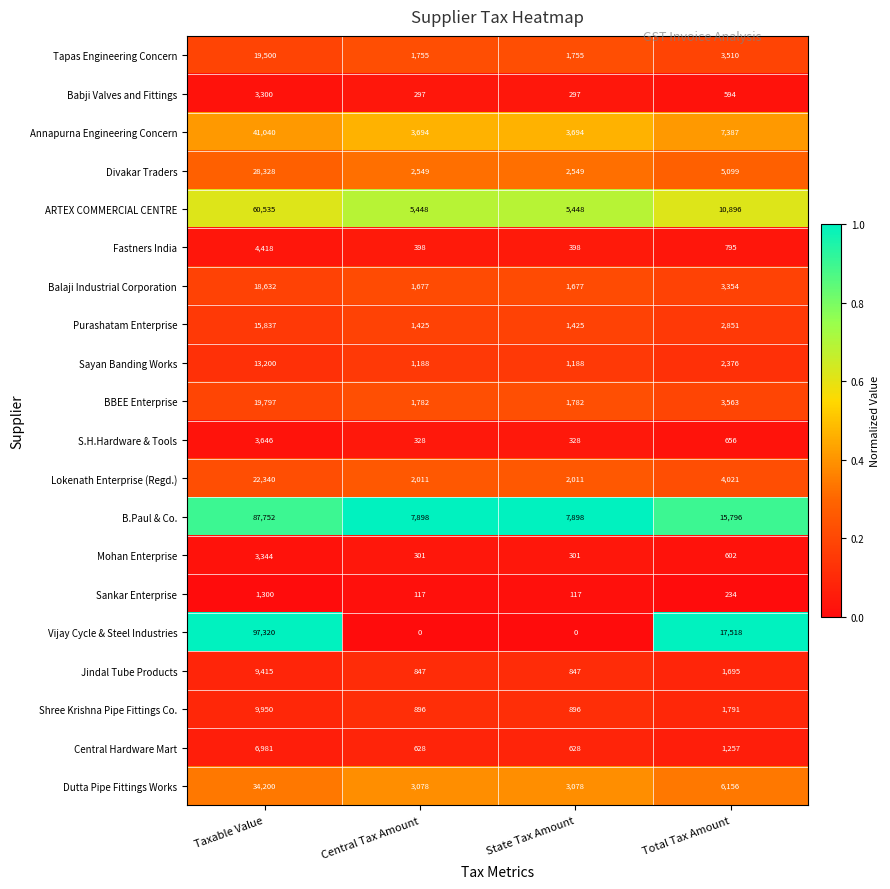

Which label corresponds to the largest value in the chart?

Taxable Value